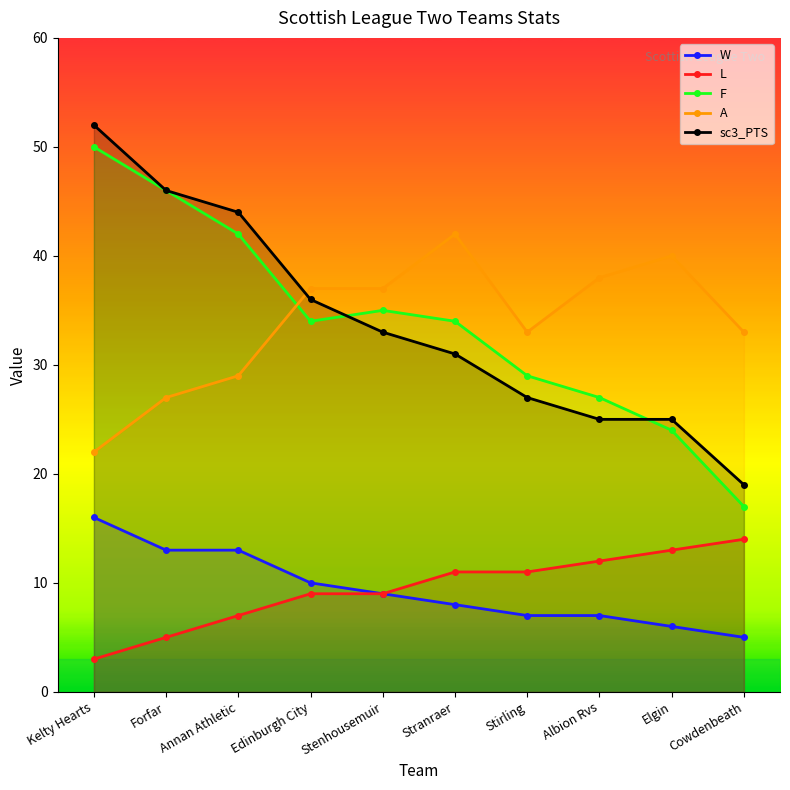

Where is the first local maximum for A?

Stranraer